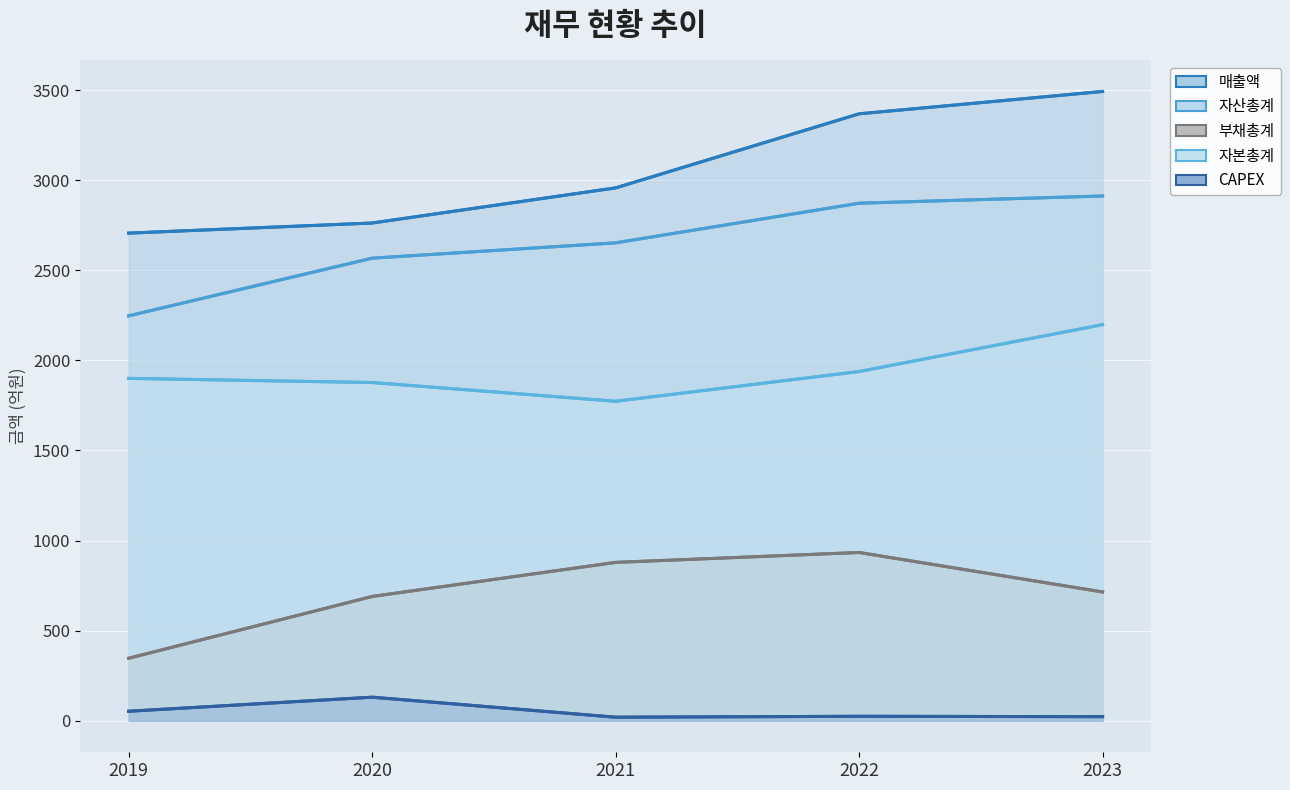

Reading left to right, extract all data points from this chart.

매출액: 2706	2762	2957	3368	3492
자산총계: 2247	2567	2652	2872	2912
부채총계: 347	690	879	934	715
자본총계: 1900	1877	1773	1938	2198
CAPEX: 53	131	20	25	23